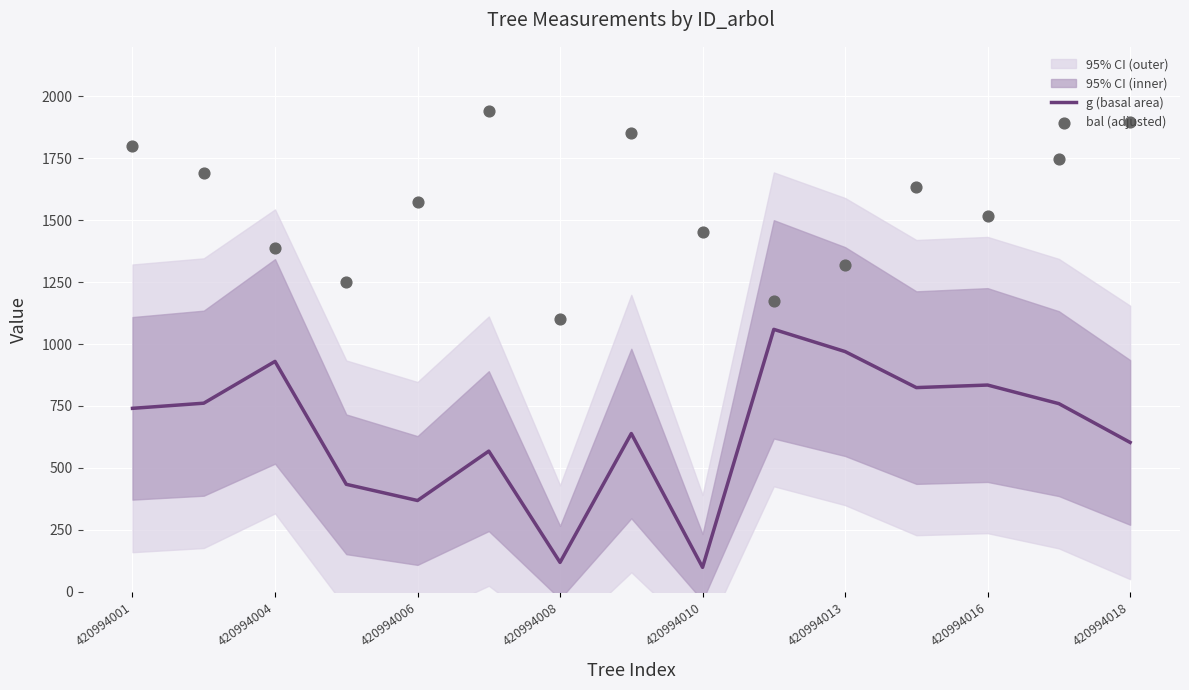

At how many categories does at least one series exceed 1497?

9